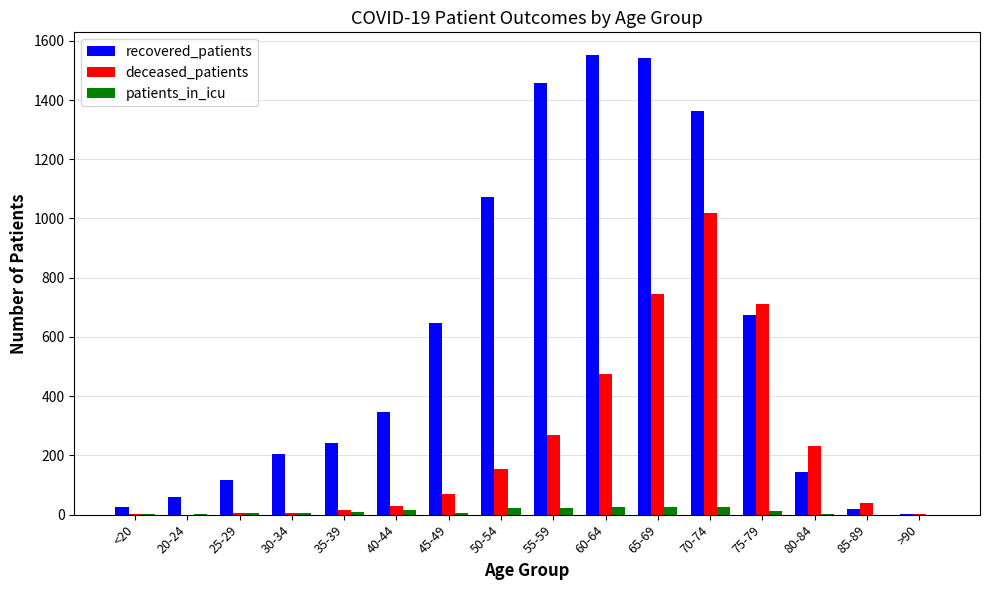

How many data points does each series have?

16